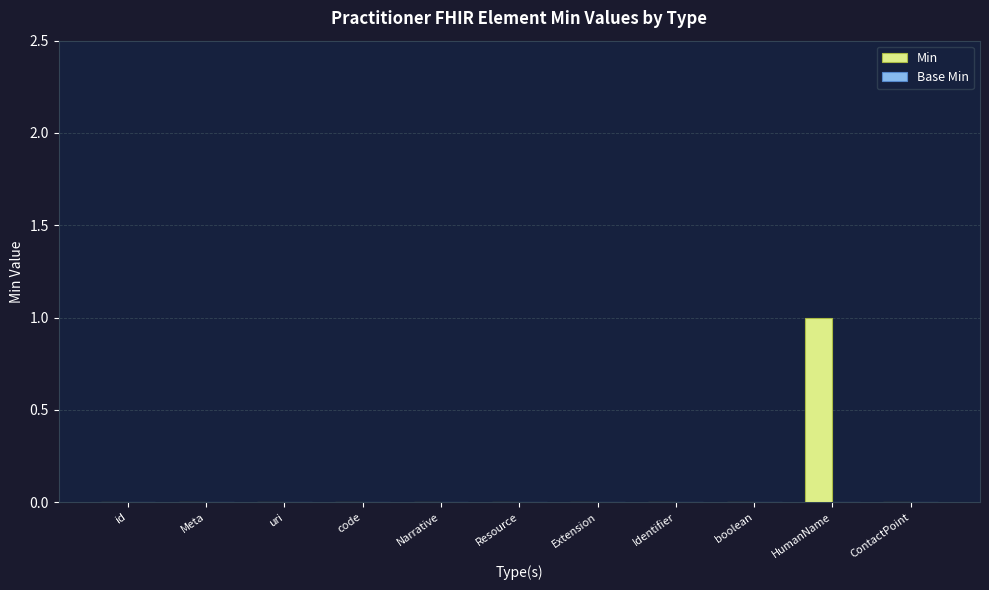

The value at Narrative is 0. True or false?

True